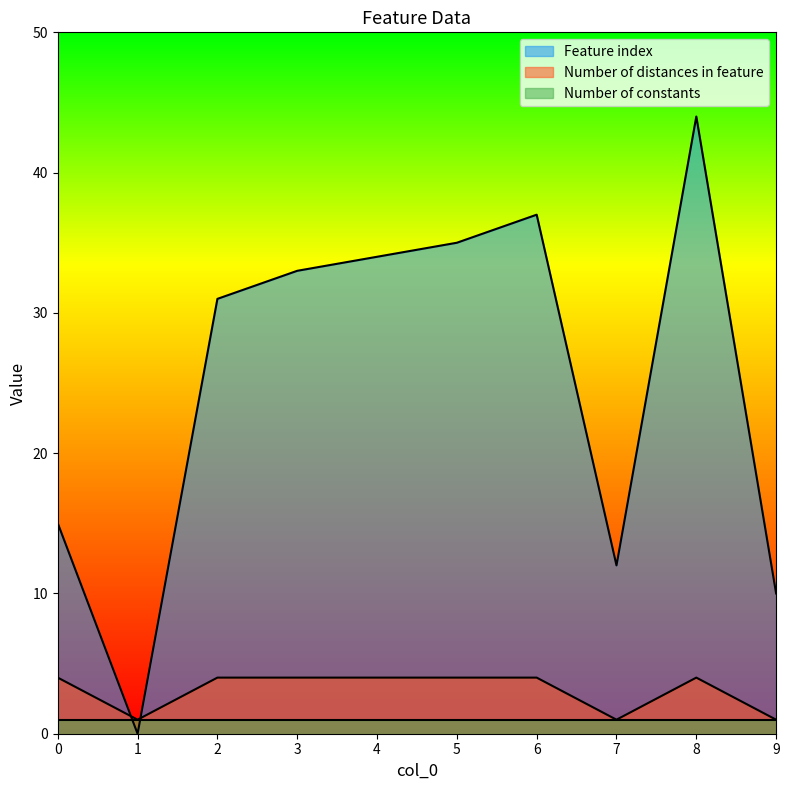

At how many categories does at least one series exceed 15?

6